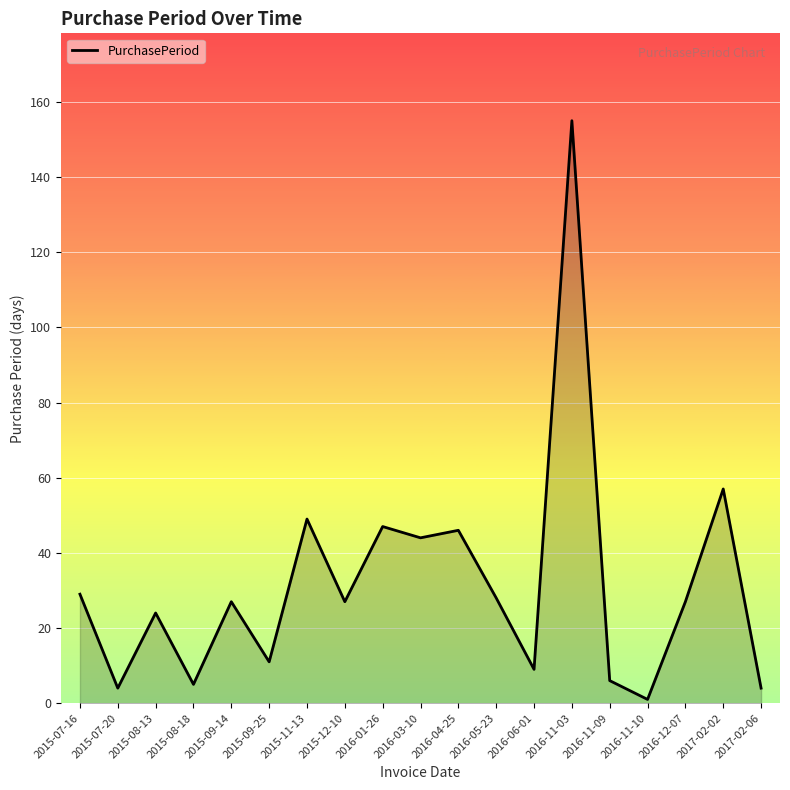

What position from the left is 2017-02-02?

18